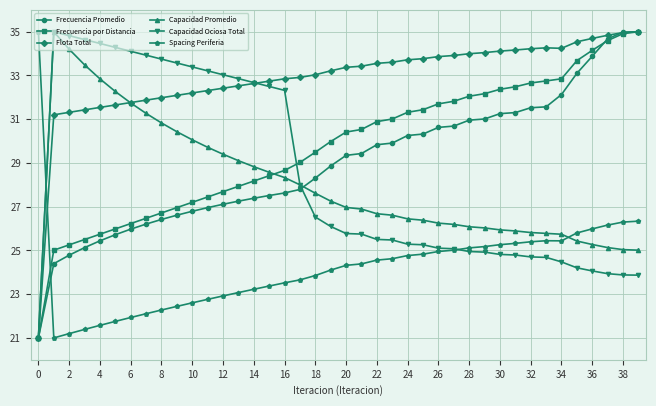

True or false: Capacidad Ociosa Total has more than 0 points higher than both neighbors.

True